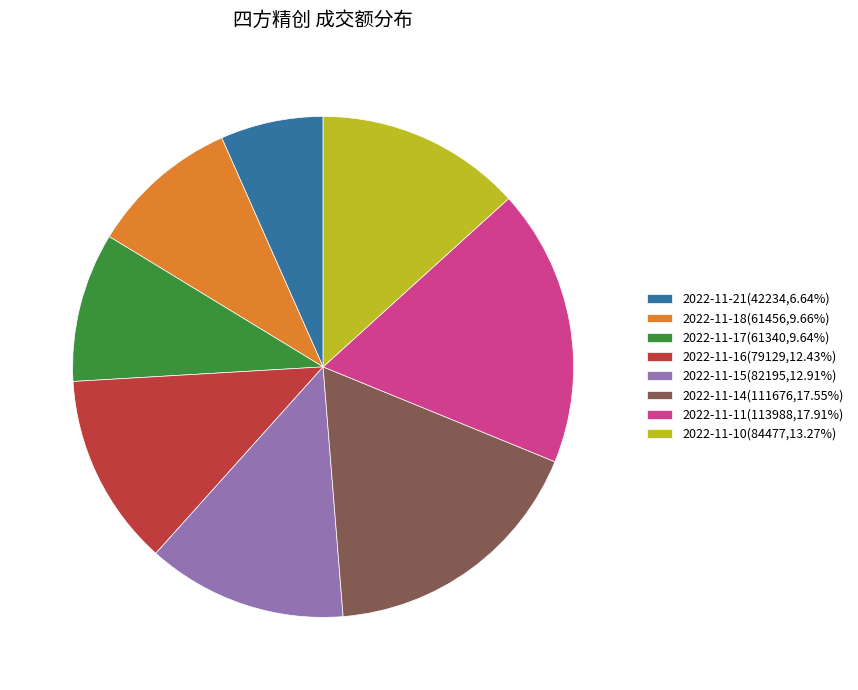

What is the ratio of the value at 2022-11-15 to the value at 2022-11-10?

1.0